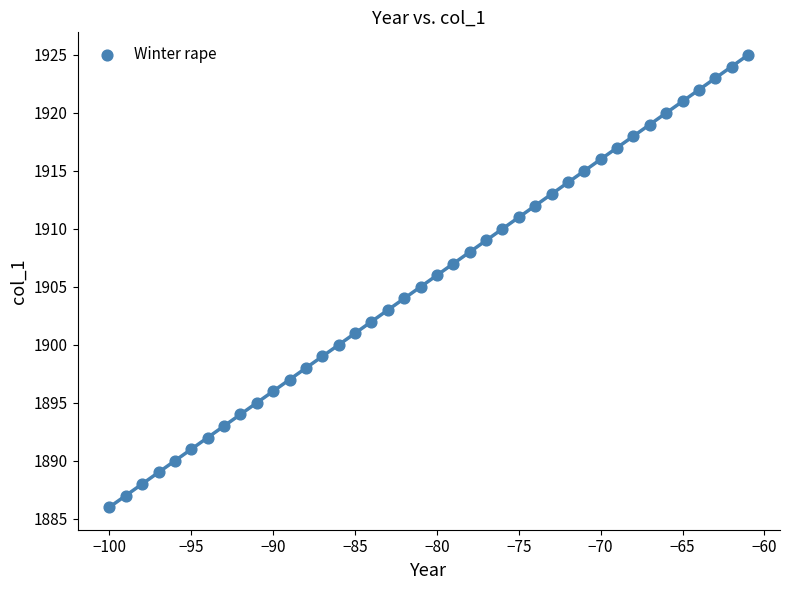

What is the range of Y values (max minus min)?

39